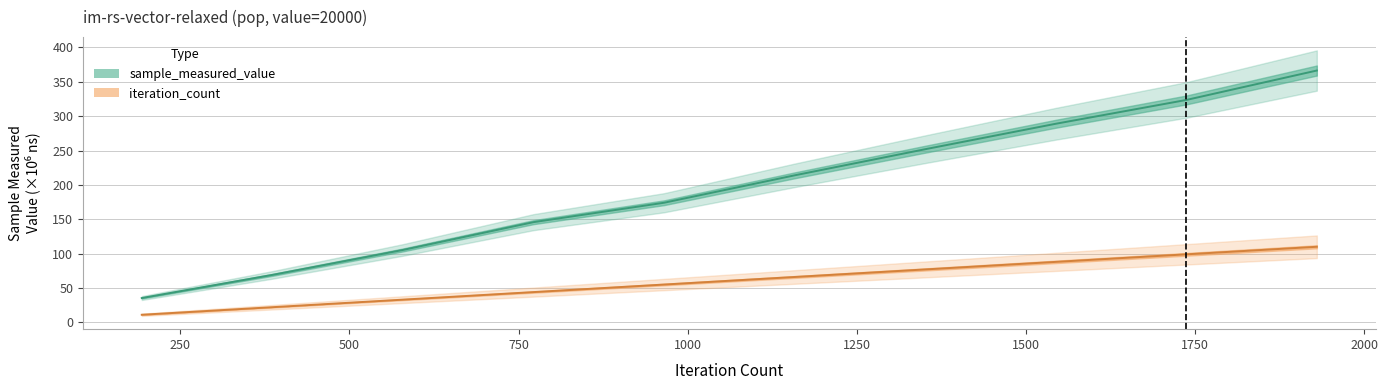

True or false: iteration_count and sample_measured_value intersect in this chart.

False